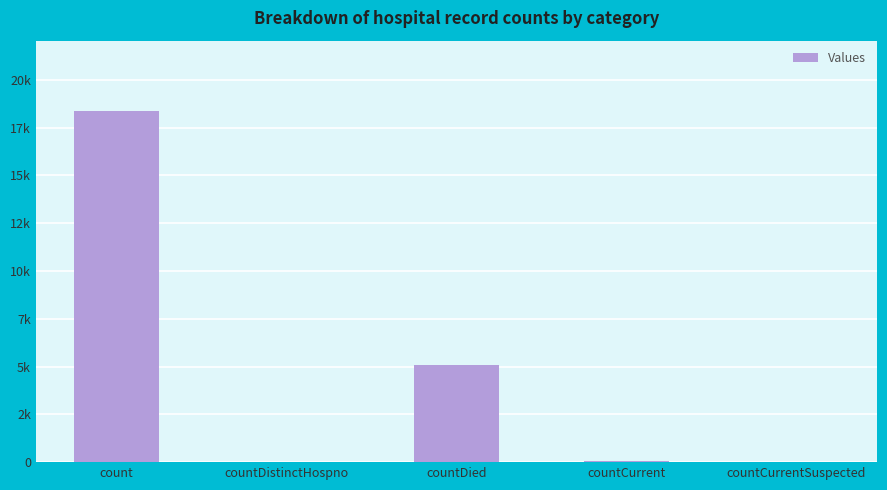

The value at countCurrentSuspected is 0. True or false?

True